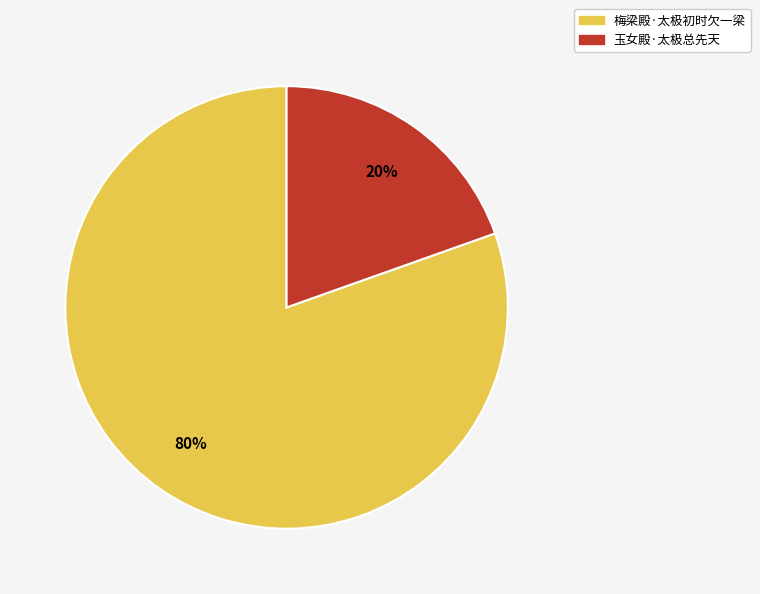

Is the sum of 梅梁殿·太极初时欠一梁 and 玉女殿·太极总先天 greater than half?

Yes